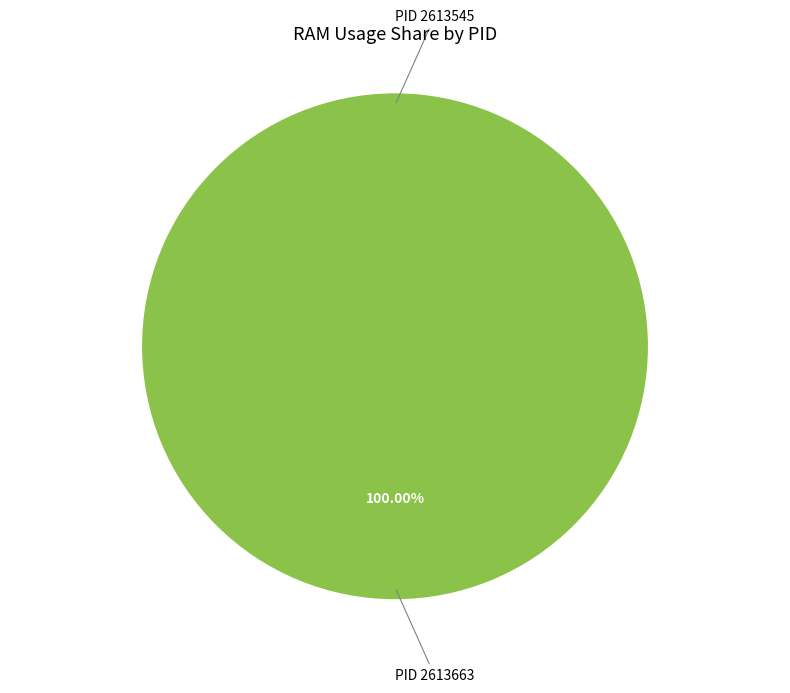

To the nearest percent, what percentage of the pie is PID 2613663?

100%